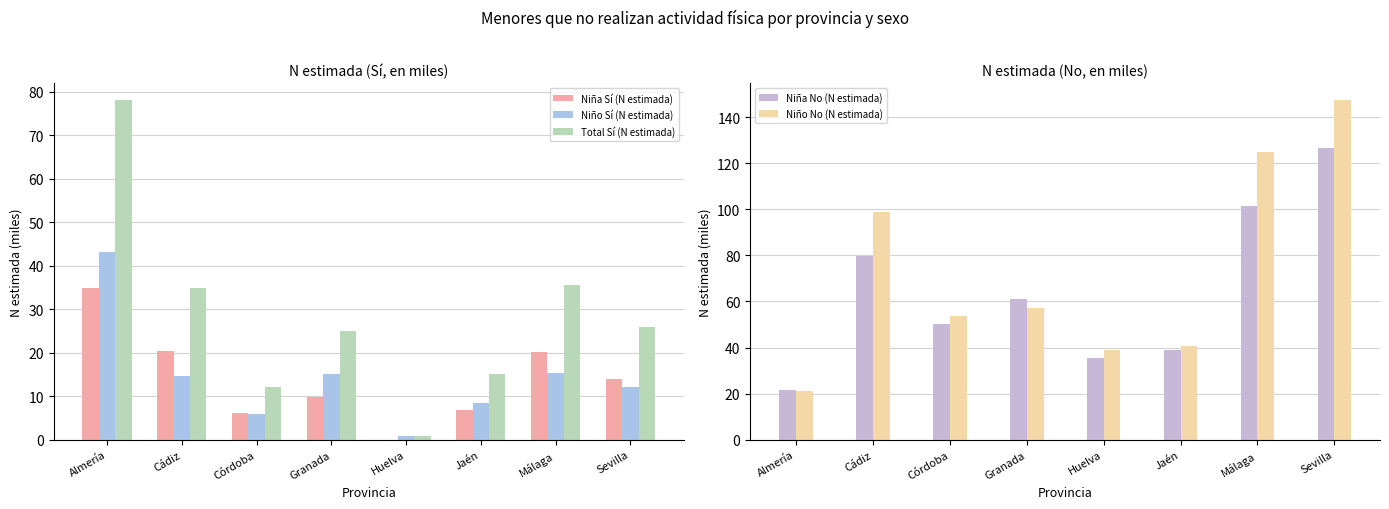

The value of Niña Sí (N estimada) at Almería is 34.9. True or false?

True